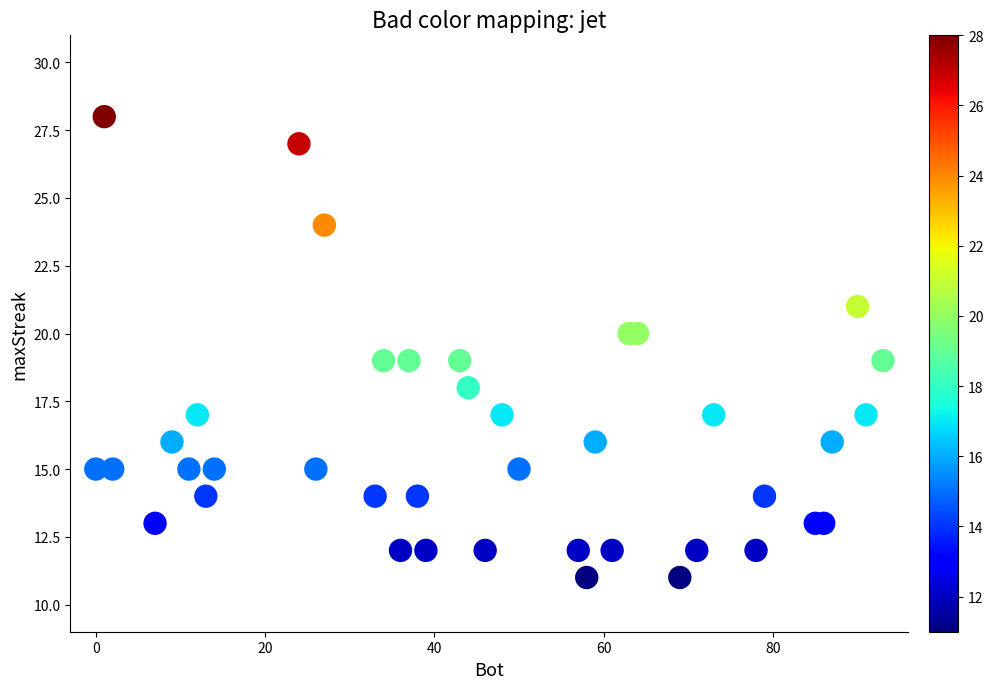

What is the range of Y values (max minus min)?

17